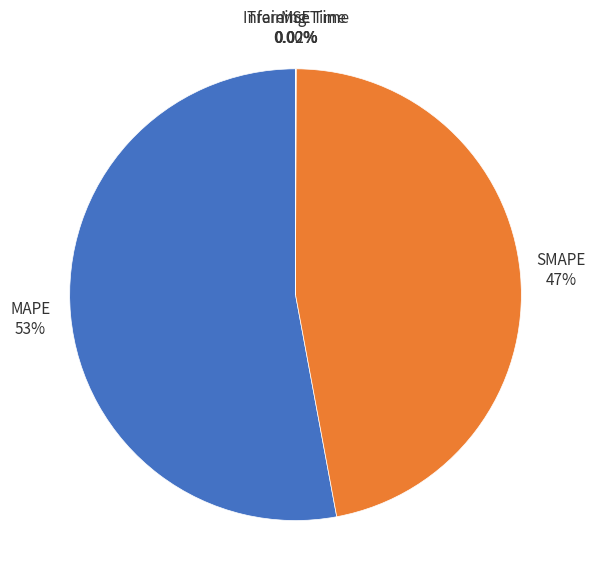

Which slice represents more than half of the pie?

MAPE